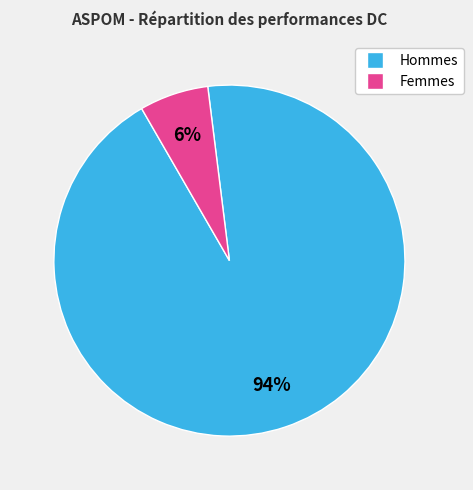

Count the number of slices in the pie.

2